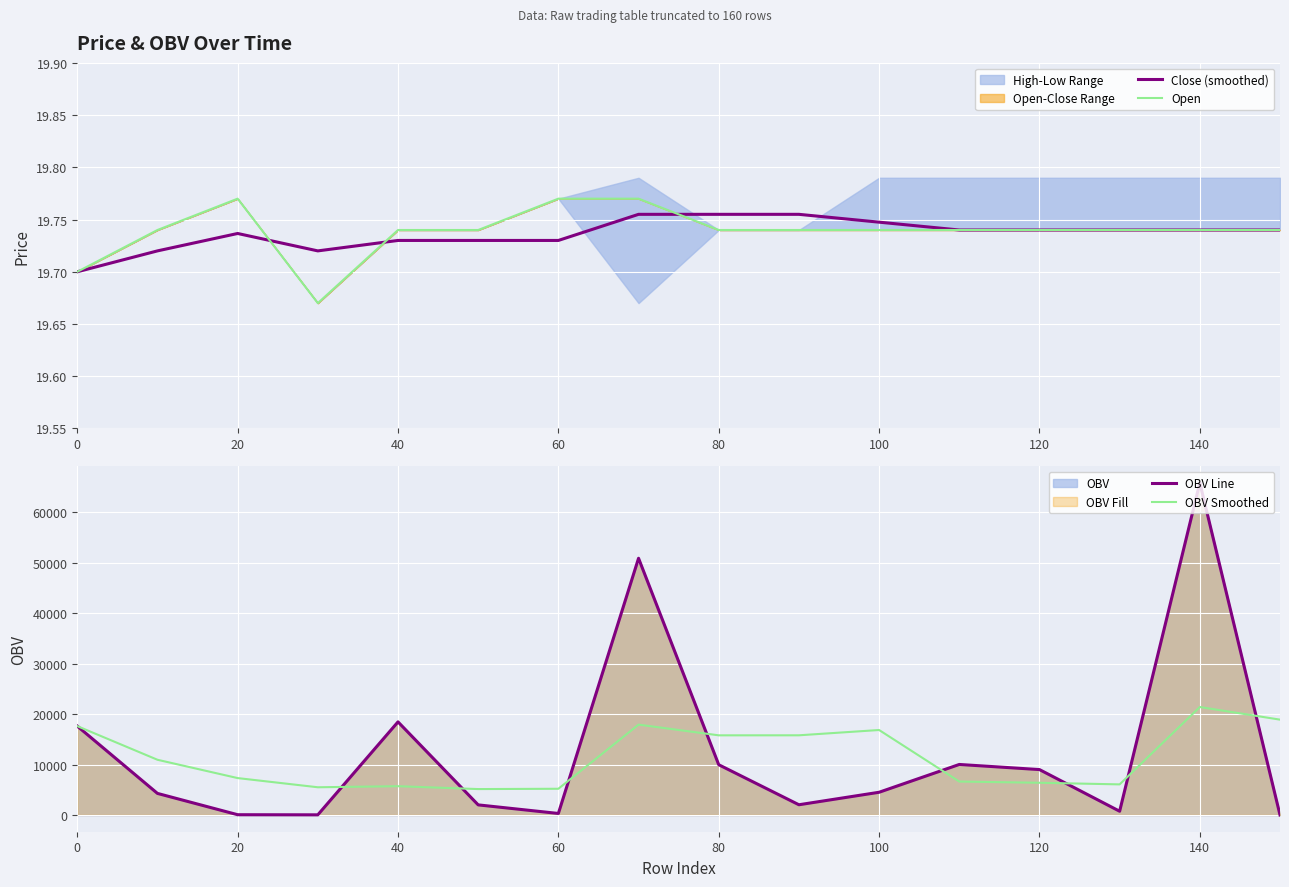

What is the difference between the second highest and minimum values in the OBV Smoothed series?

13761.6